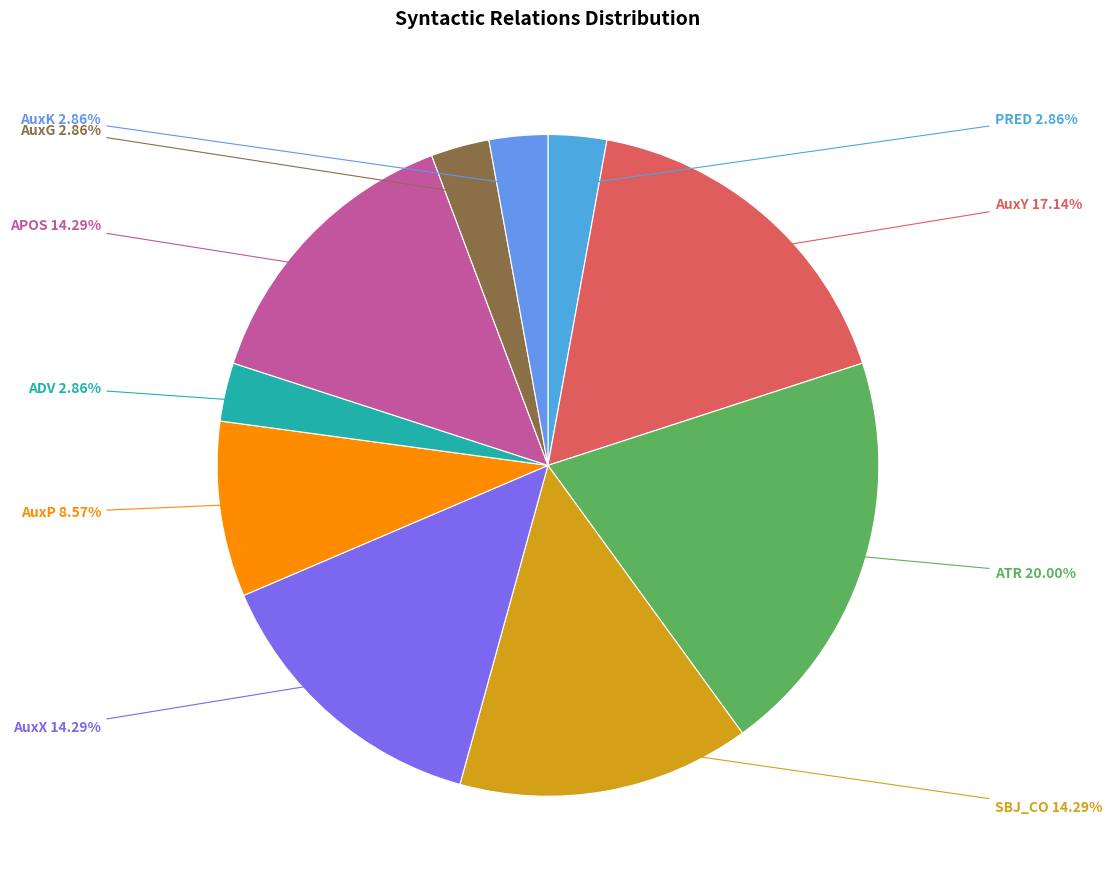

What is the smallest slice in the pie chart?

PRED